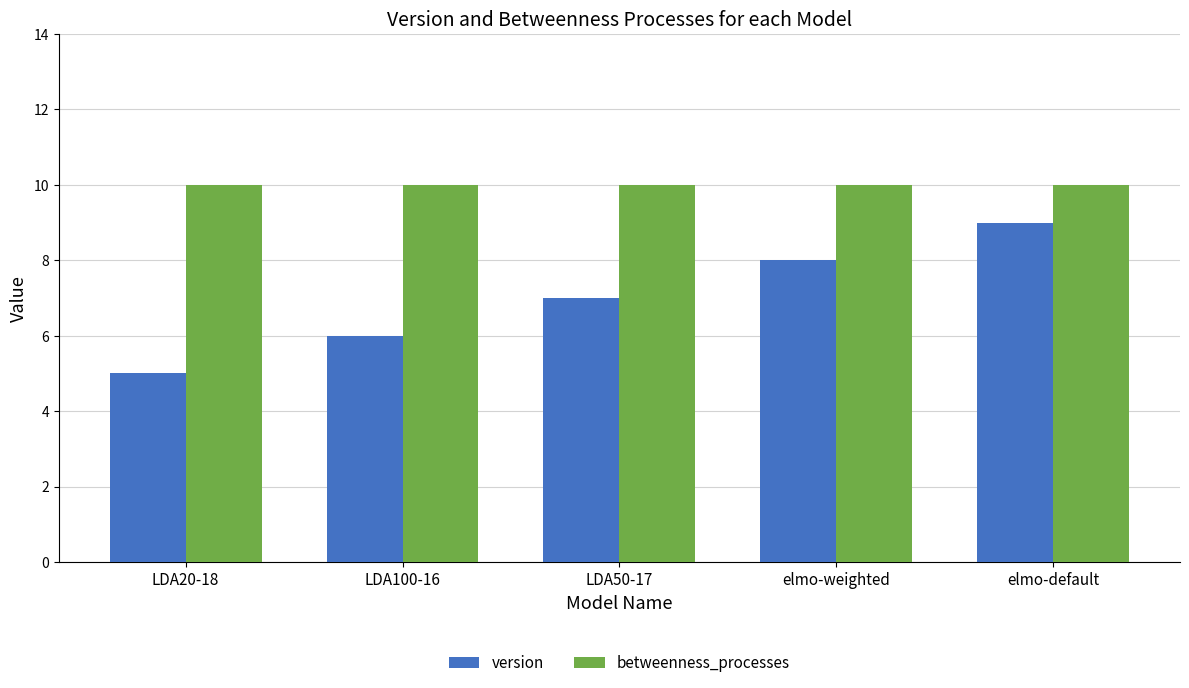

Which series has the largest range (max minus min)?

version